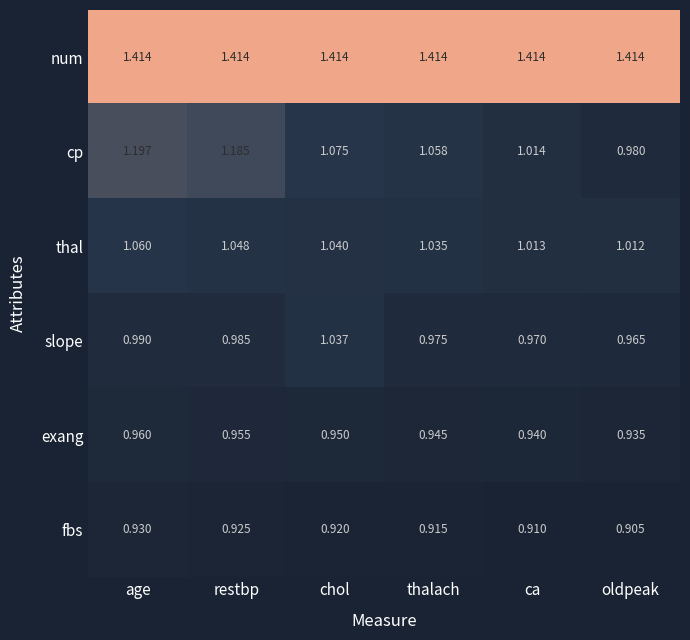

At how many categories does at least one series exceed 1?

6